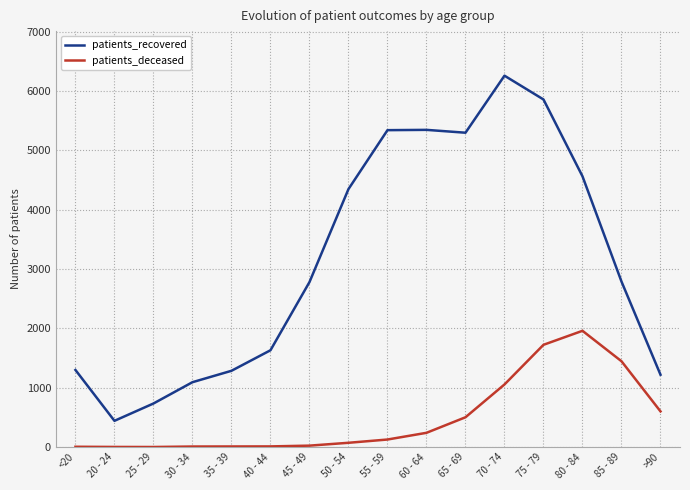

Does the chart have visible grid lines?

Yes